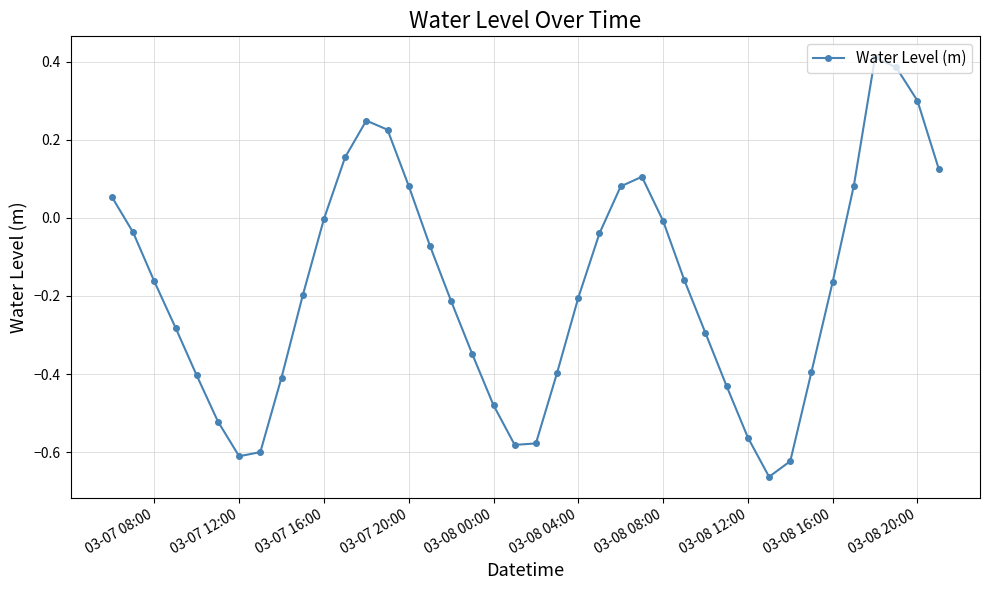

How many lines are shown in the chart?

1